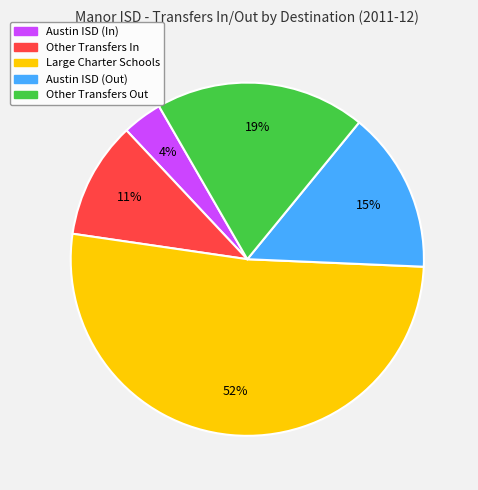

Which has a higher value, Austin ISD (Out) or Other Transfers Out?

Other Transfers Out